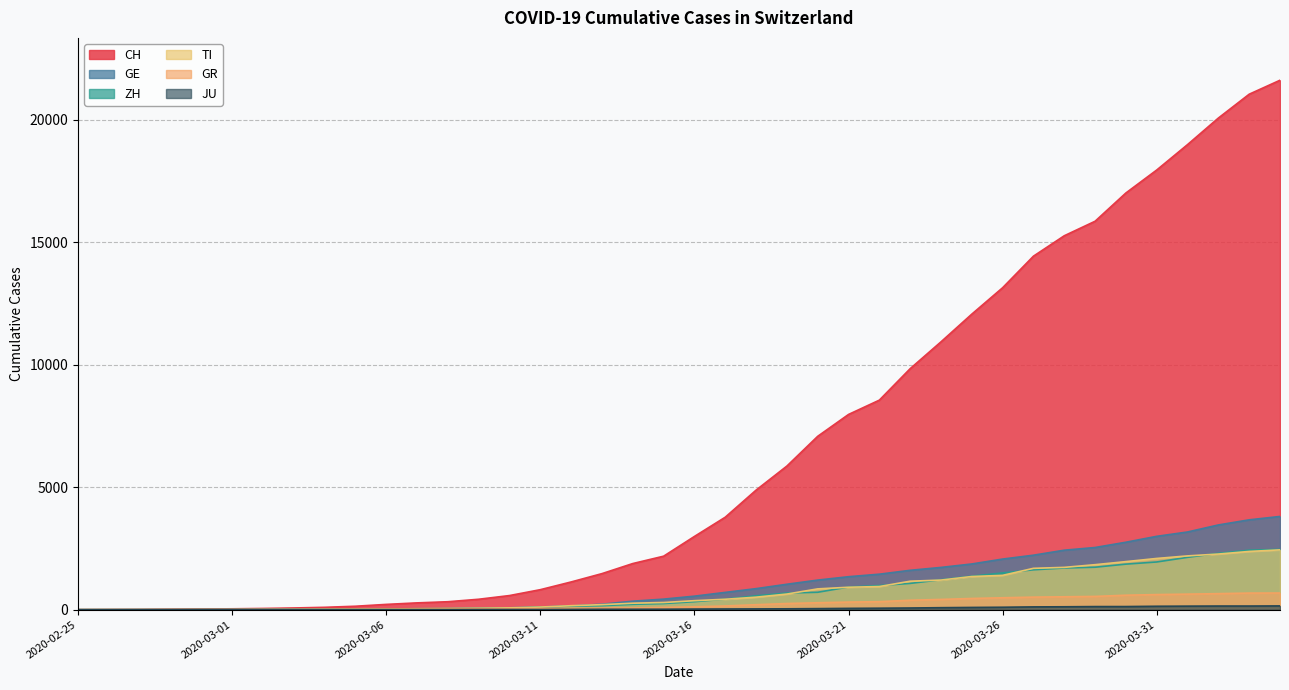

Reading right to left, extract all data points from this chart.

CH: 2020-04-04=21605	2020-04-03=21035	2020-04-02=20062	2020-04-01=18979	2020-03-31=17942	2020-03-30=17005	2020-03-29=15851	2020-03-28=15259	2020-03-27=14426	2020-03-26=13138	2020-03-25=12061	2020-03-24=10930	2020-03-23=9835	2020-03-22=8551	2020-03-21=7967	2020-03-20=7075	2020-03-19=5861	2020-03-18=4879	2020-03-17=3774	2020-03-16=2989	2020-03-15=2183	2020-03-14=1883	2020-03-13=1472	2020-03-12=1132	2020-03-11=817	2020-03-10=577	2020-03-09=426	2020-03-08=325	2020-03-07=278	2020-03-06=216	2020-03-05=141	2020-03-04=97	2020-03-03=70	2020-03-02=50	2020-03-01=36	2020-02-29=30	2020-02-28=20	2020-02-27=8	2020-02-26=4	2020-02-25=0
GE: 2020-04-04=3805	2020-04-03=3667	2020-04-02=3458	2020-04-01=3171	2020-03-31=2994	2020-03-30=2753	2020-03-29=2538	2020-03-28=2428	2020-03-27=2224	2020-03-26=2066	2020-03-25=1866	2020-03-24=1725	2020-03-23=1607	2020-03-22=1449	2020-03-21=1346	2020-03-20=1208	2020-03-19=1038	2020-03-18=859	2020-03-17=706	2020-03-16=552	2020-03-15=431	2020-03-14=347	2020-03-13=224	2020-03-12=152	2020-03-11=111	2020-03-10=77	2020-03-09=57	2020-03-08=42	2020-03-07=40	2020-03-06=27	2020-03-05=18	2020-03-04=15	2020-03-03=14	2020-03-02=11	2020-03-01=10	2020-02-29=9	2020-02-28=5	2020-02-27=1	2020-02-26=1	2020-02-25=0
ZH: 2020-04-04=2461	2020-04-03=2428	2020-04-02=2300	2020-04-01=2136	2020-03-31=1947	2020-03-30=1859	2020-03-29=1733	2020-03-28=1701	2020-03-27=1627	2020-03-26=1500	2020-03-25=1368	2020-03-24=1221	2020-03-23=1073	2020-03-22=984	2020-03-21=925	2020-03-20=711	2020-03-19=679	2020-03-18=568	2020-03-17=429	2020-03-16=326	2020-03-15=250	2020-03-14=218	2020-03-13=163	2020-03-12=140	2020-03-11=101	2020-03-10=62	2020-03-09=49	2020-03-08=40	2020-03-07=34	2020-03-06=29	2020-03-05=23	2020-03-04=15	2020-03-03=13	2020-03-02=10	2020-03-01=7	2020-02-29=6	2020-02-28=2	2020-02-27=2	2020-02-26=0	2020-02-25=0
TI: 2020-04-04=2442	2020-04-03=2377	2020-04-02=2271	2020-04-01=2195	2020-03-31=2091	2020-03-30=1962	2020-03-29=1837	2020-03-28=1727	2020-03-27=1688	2020-03-26=1401	2020-03-25=1354	2020-03-24=1209	2020-03-23=1162	2020-03-22=945	2020-03-21=916	2020-03-20=849	2020-03-19=638	2020-03-18=511	2020-03-17=426	2020-03-16=368	2020-03-15=293	2020-03-14=265	2020-03-13=206	2020-03-12=163	2020-03-11=108	2020-03-10=75	2020-03-09=61	2020-03-08=49	2020-03-07=41	2020-03-06=28	2020-03-05=25	2020-03-04=13	2020-03-03=8	2020-03-02=4	2020-03-01=2	2020-02-29=2	2020-02-28=1	2020-02-27=1	2020-02-26=1	2020-02-25=0
GR: 2020-04-04=680	2020-04-03=678	2020-04-02=655	2020-04-01=635	2020-03-31=617	2020-03-30=591	2020-03-29=542	2020-03-28=527	2020-03-27=513	2020-03-26=487	2020-03-25=458	2020-03-24=419	2020-03-23=386	2020-03-22=327	2020-03-21=311	2020-03-20=283	2020-03-19=252	2020-03-18=204	2020-03-17=152	2020-03-16=118	2020-03-15=93	2020-03-14=73	2020-03-13=65	2020-03-12=53	2020-03-11=44	2020-03-10=32	2020-03-09=28	2020-03-08=19	2020-03-07=18	2020-03-06=16	2020-03-05=15	2020-03-04=13	2020-03-03=10	2020-03-02=9	2020-03-01=6	2020-02-29=6	2020-02-28=6	2020-02-27=2	2020-02-26=2	2020-02-25=0
JU: 2020-04-04=154	2020-04-03=149	2020-04-02=149	2020-04-01=145	2020-03-31=140	2020-03-30=128	2020-03-29=127	2020-03-28=119	2020-03-27=114	2020-03-26=100	2020-03-25=92	2020-03-24=82	2020-03-23=69	2020-03-22=61	2020-03-21=54	2020-03-20=44	2020-03-19=36	2020-03-18=32	2020-03-17=29	2020-03-16=25	2020-03-15=19	2020-03-14=18	2020-03-13=17	2020-03-12=12	2020-03-11=7	2020-03-10=7	2020-03-09=7	2020-03-08=5	2020-03-07=5	2020-03-06=4	2020-03-05=4	2020-03-04=2	2020-03-03=2	2020-03-02=1	2020-03-01=1	2020-02-29=1	2020-02-28=1	2020-02-27=1	2020-02-26=0	2020-02-25=0